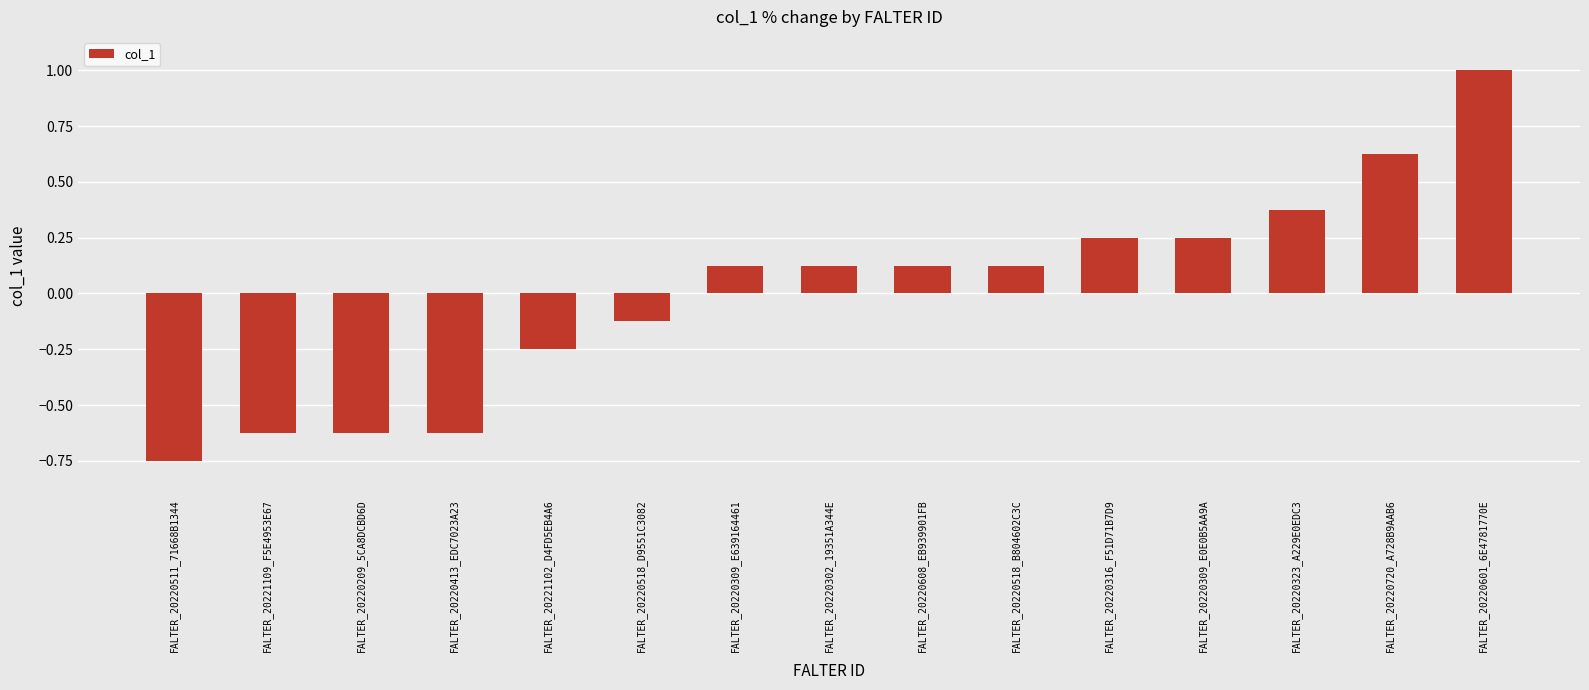

True or false: the data shows 0.1 at FALTER_20220316_F51D71B7D9.

False